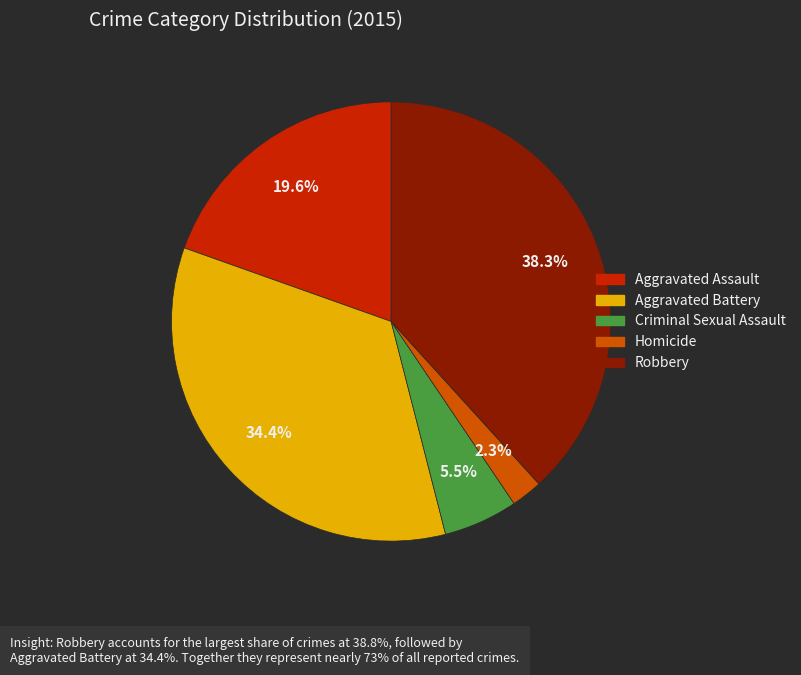

To the nearest percent, what is the combined percentage of Criminal Sexual Assault and Homicide?

8%